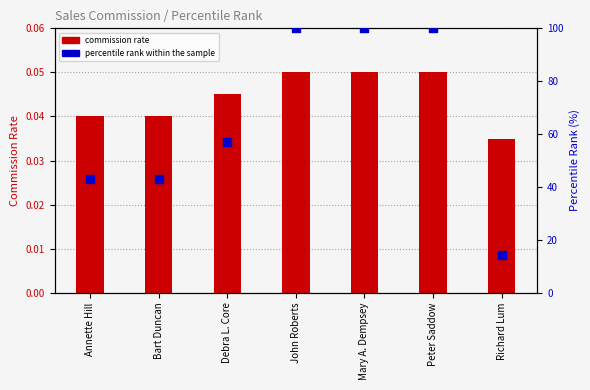

What are all the series names shown in the legend?

commission rate, percentile rank within the sample